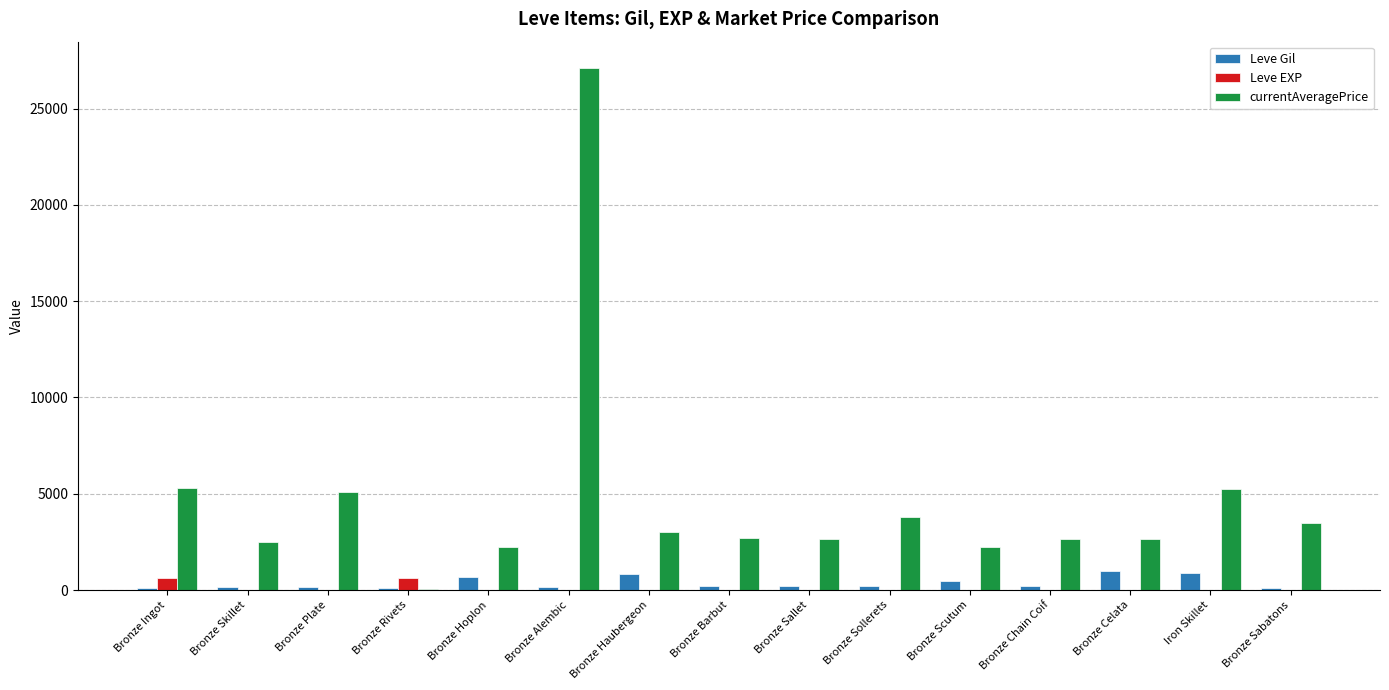

Which series has the largest total across all categories?

currentAveragePrice